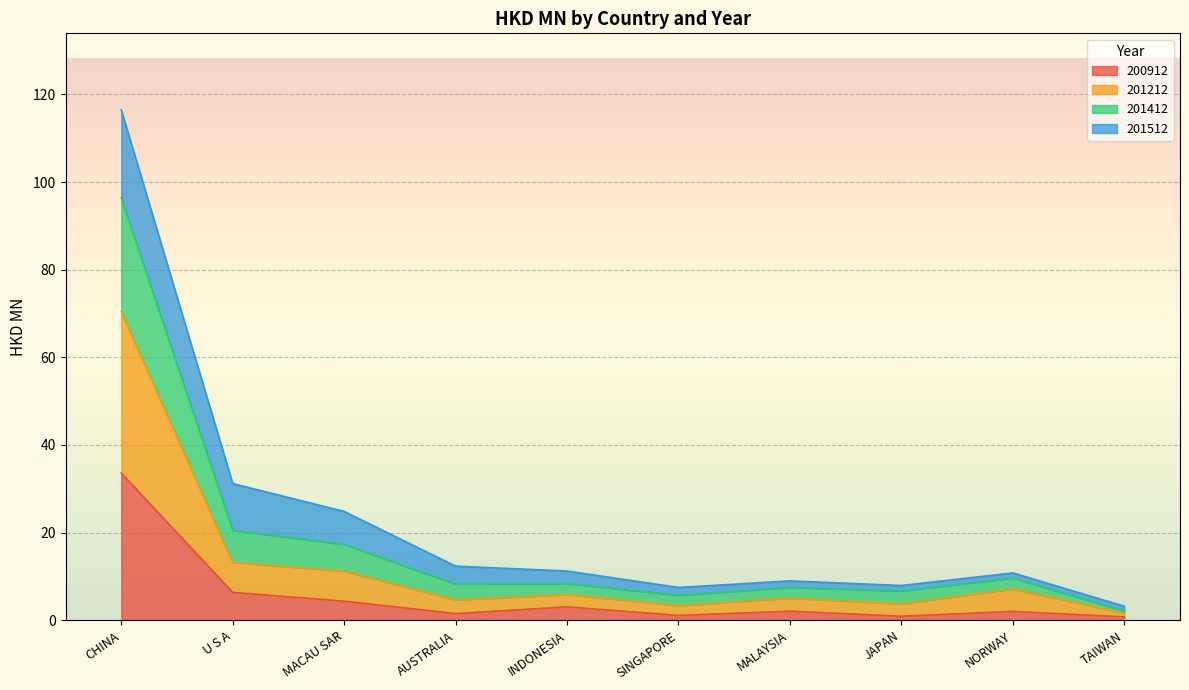

The 201212 series shows 70.4 at CHINA. True or false?

True